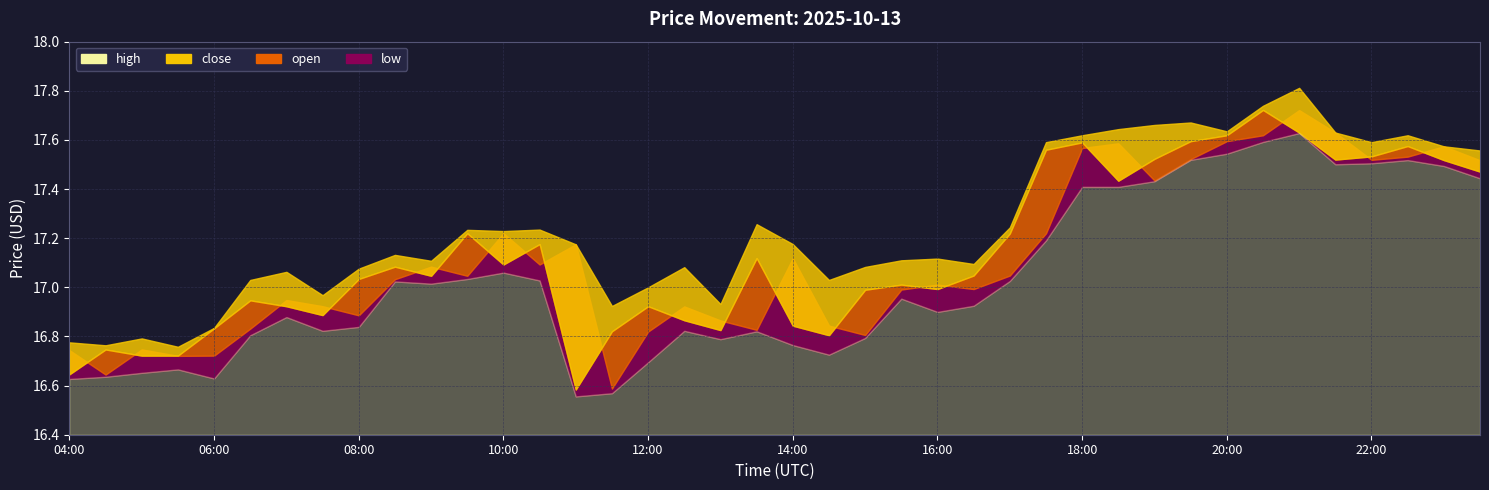

Is it true that close equals 5.7 at 17:00?

False